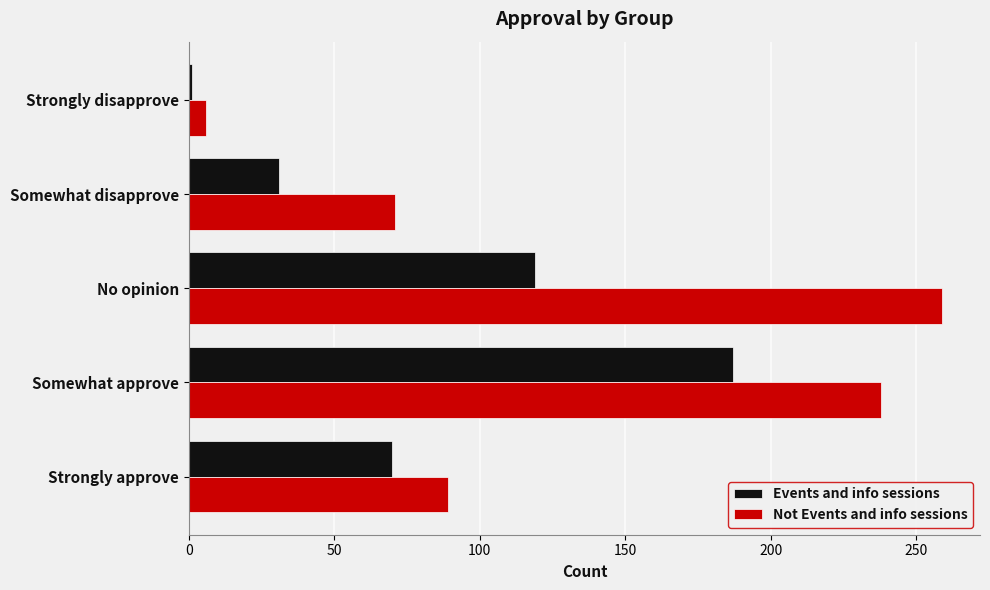

How many categories are shown in the chart?

5